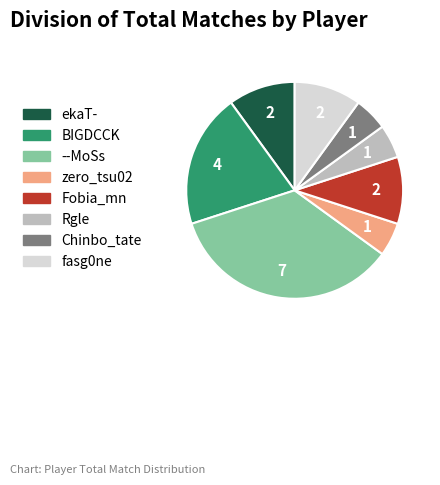

Is it true that Fobia_mn is 10% of the pie?

True